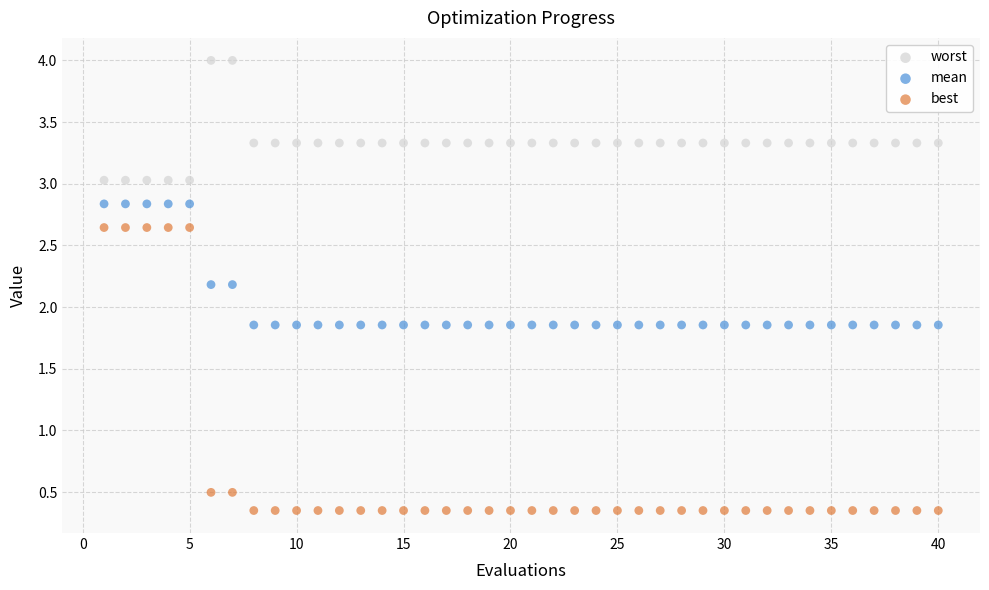

Which series contains the lowest Y value?

best